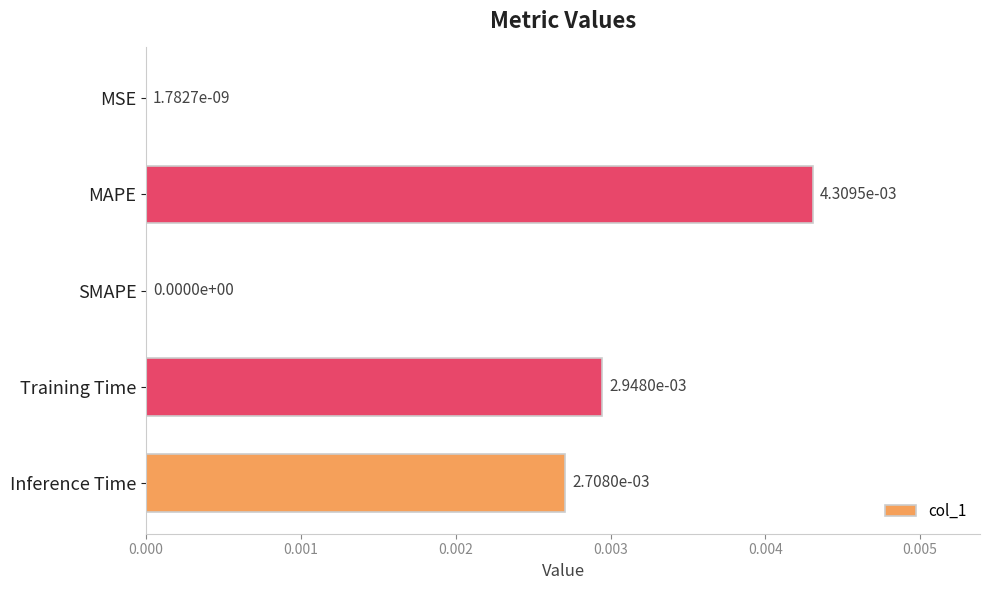

Which has a higher value, MAPE or Training Time?

MAPE